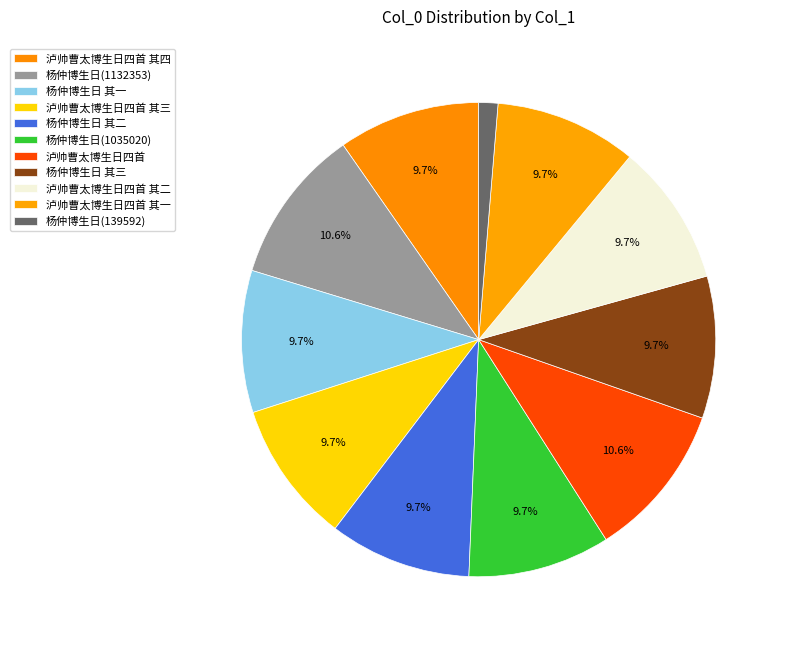

The 泸帅曹太博生日四首 其二 slice represents 10% of the pie. True or false?

True